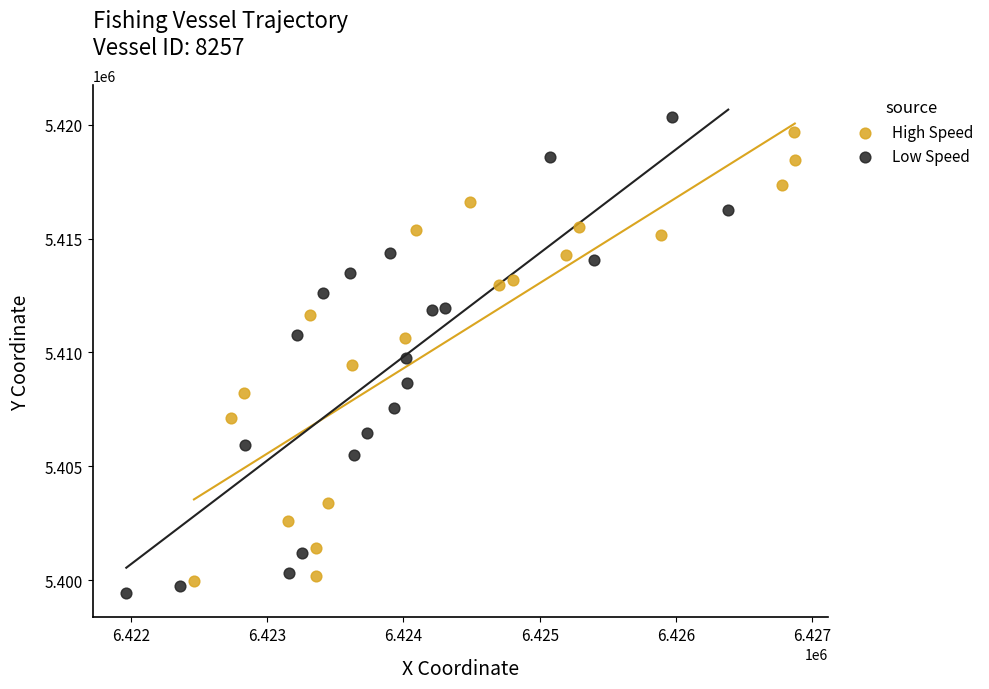

Which series has the largest Y range (max minus min)?

Low Speed